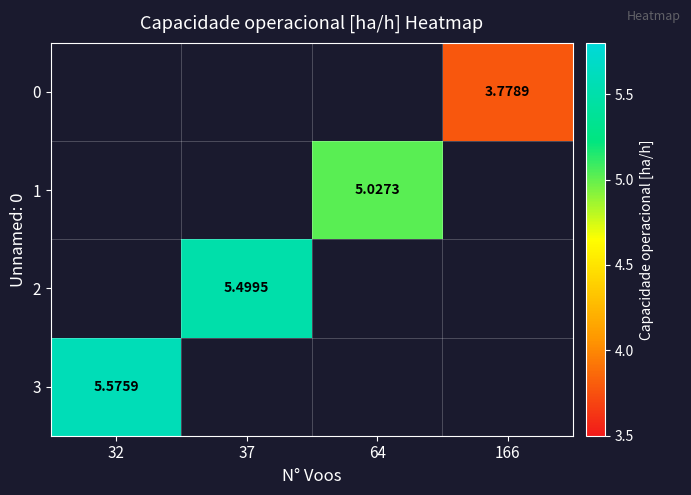

How many data points does each series have?

4